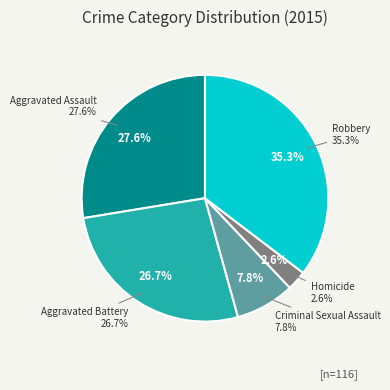

Which category has the smallest portion of the pie?

Homicide